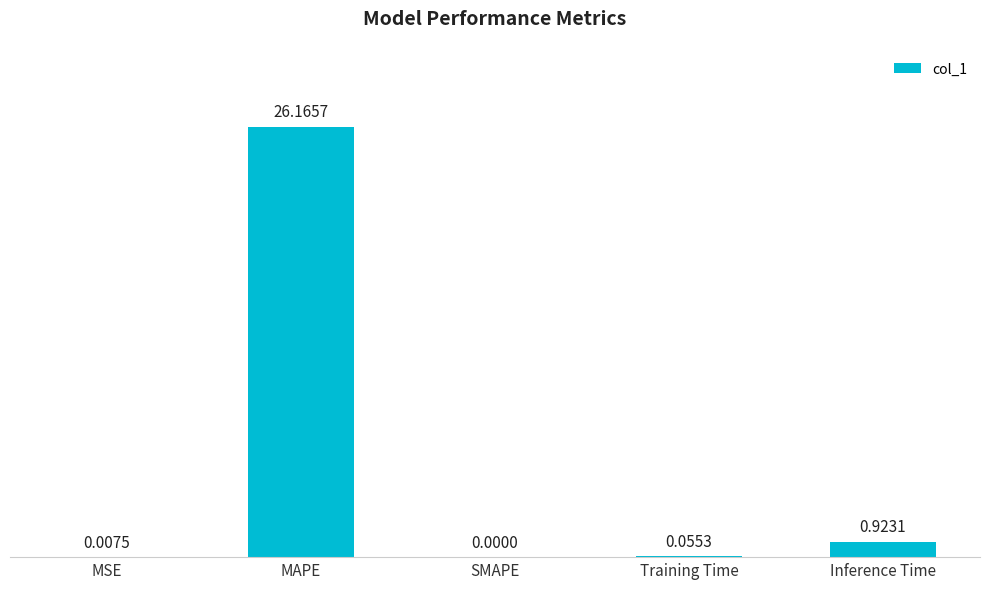

What is the sum of the values at Inference Time and MAPE?

27.1